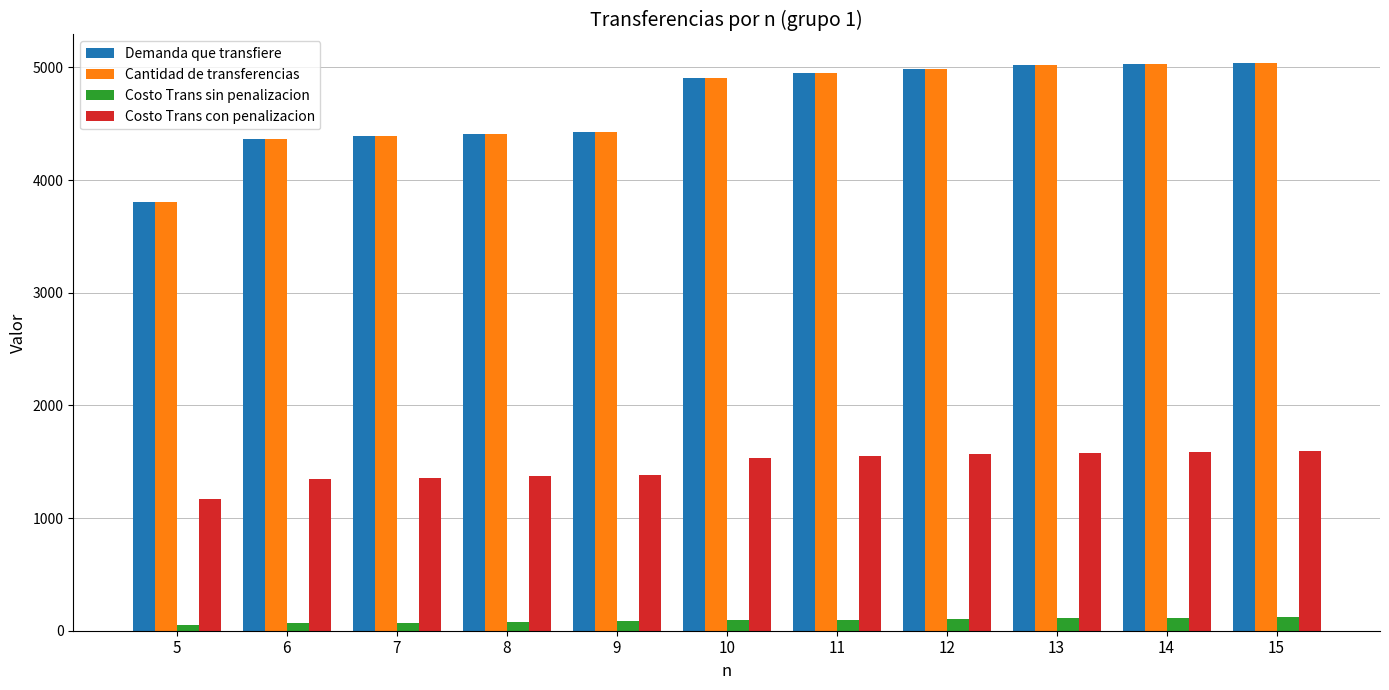

At how many categories does at least one series exceed 3414?

11